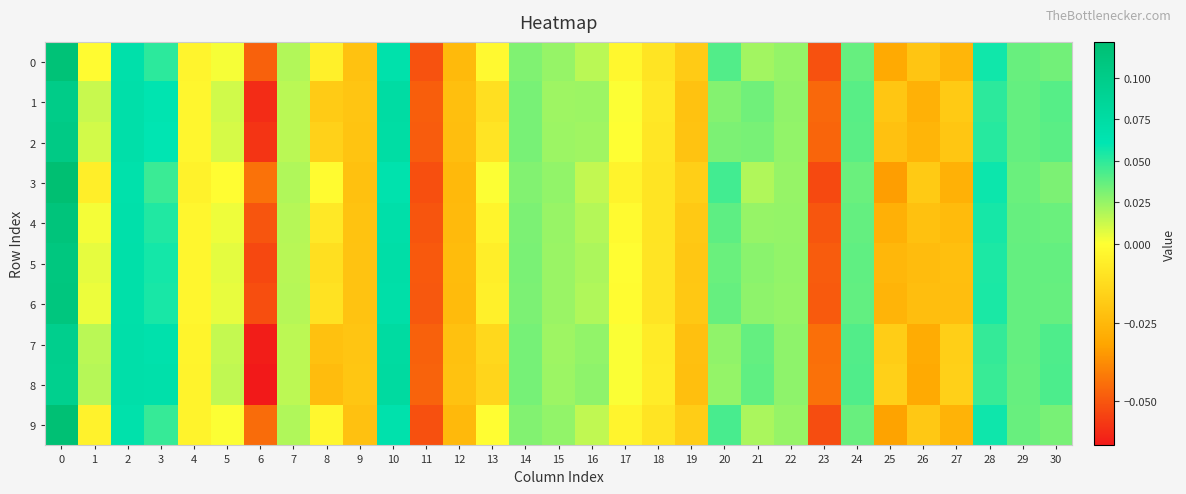

Between 23 and 24, which is larger?

24